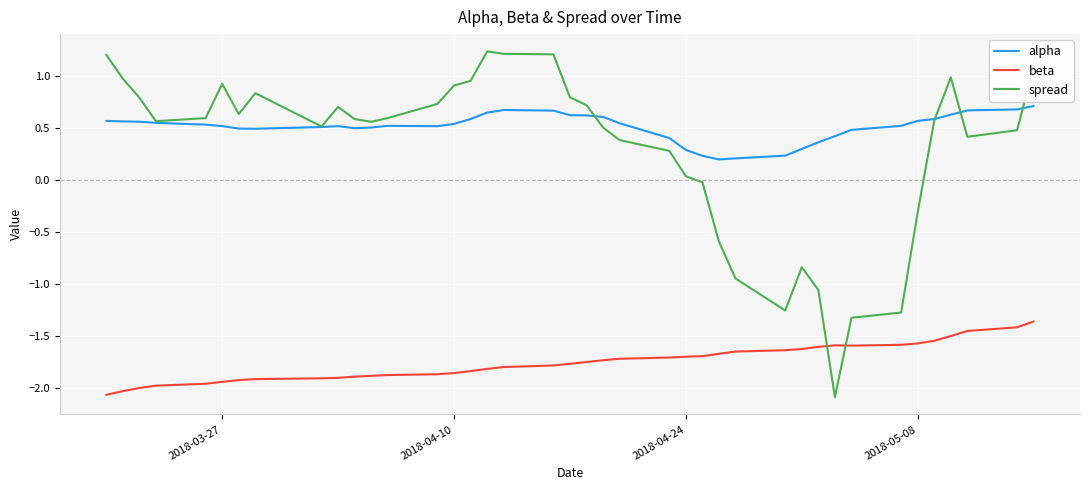

True or false: beta and alpha cross at least once.

False